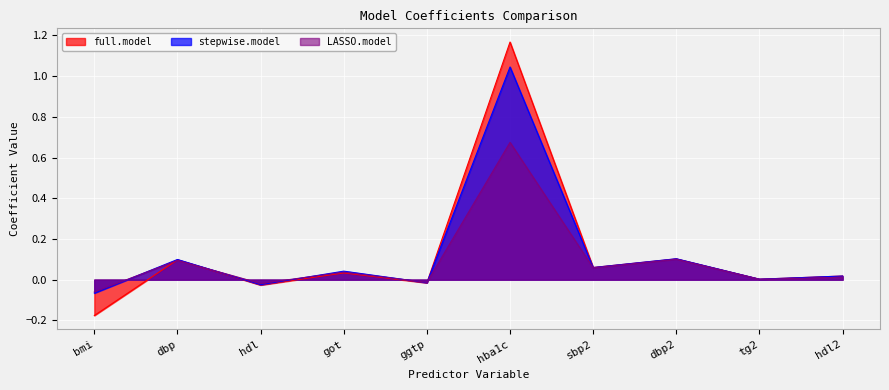

Rank the series by their maximum value, from highest to lowest.

full.model, stepwise.model, LASSO.model